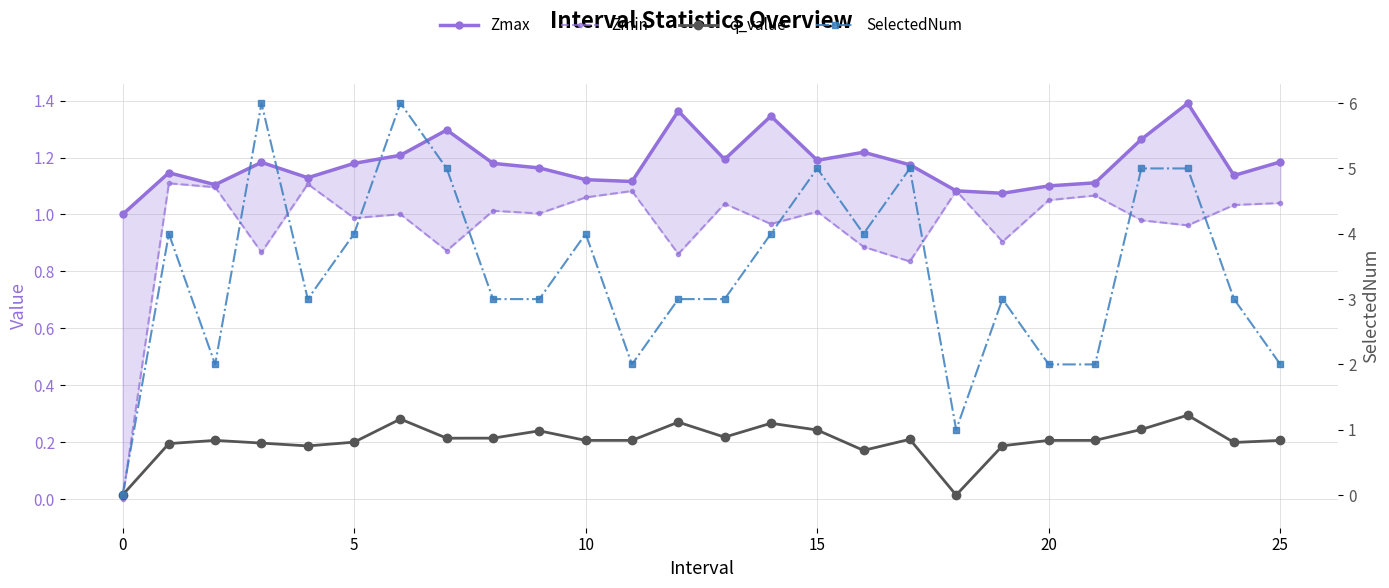

Which category has the highest value in the q_value series?

23